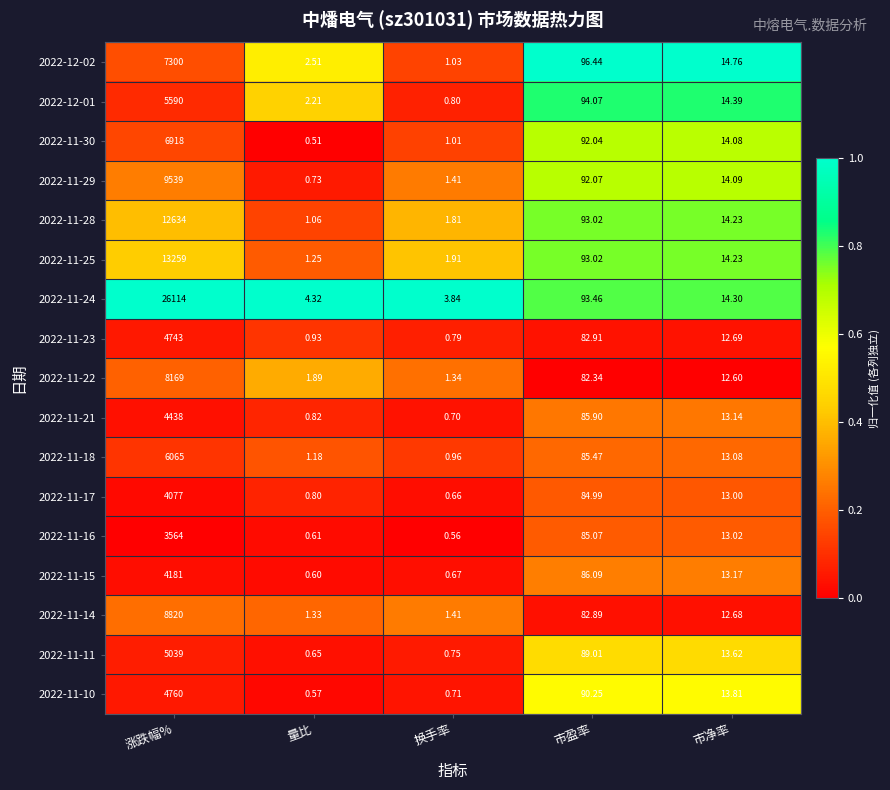

Which series changed the most between 换手率 and 市盈率?

2022-12-02